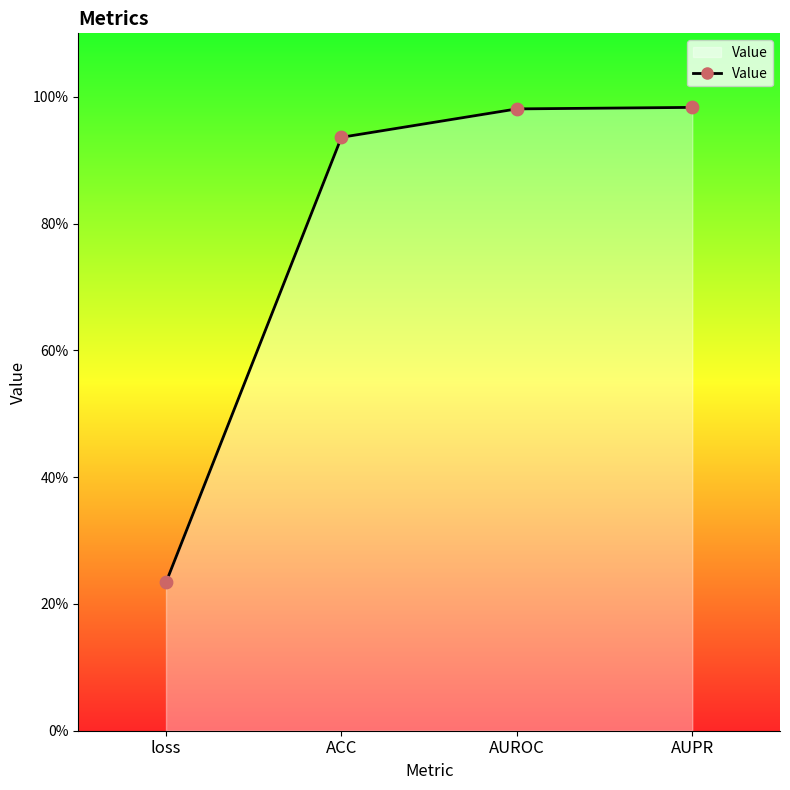

What is the change in value from loss to ACC?

+0.7